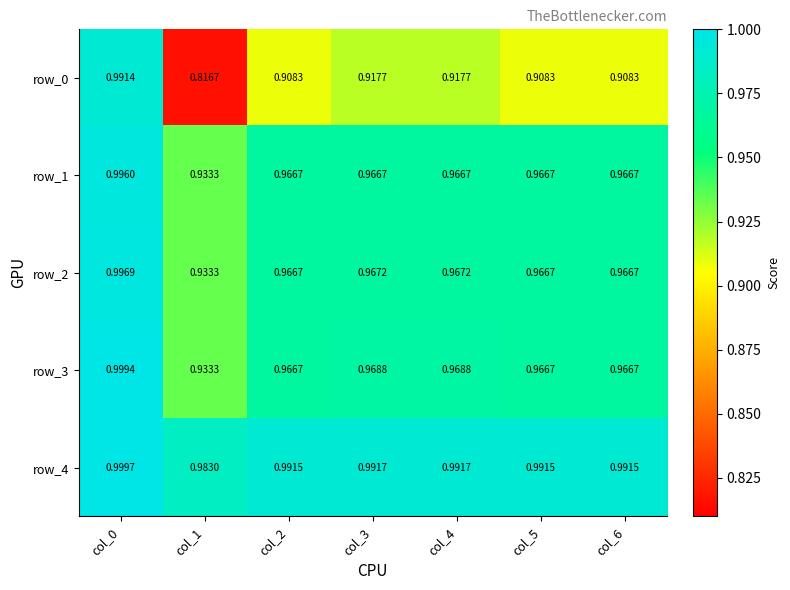

Is the value of row_1 at col_2 greater than the value of row_4 at col_3?

No